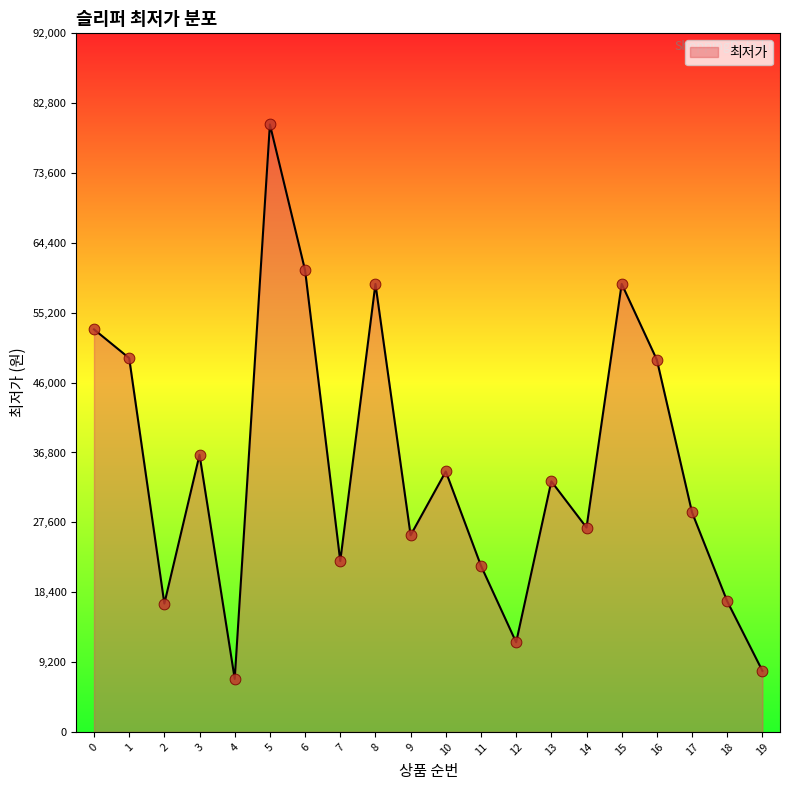

What is the change in value from 11 to 16?

+27120